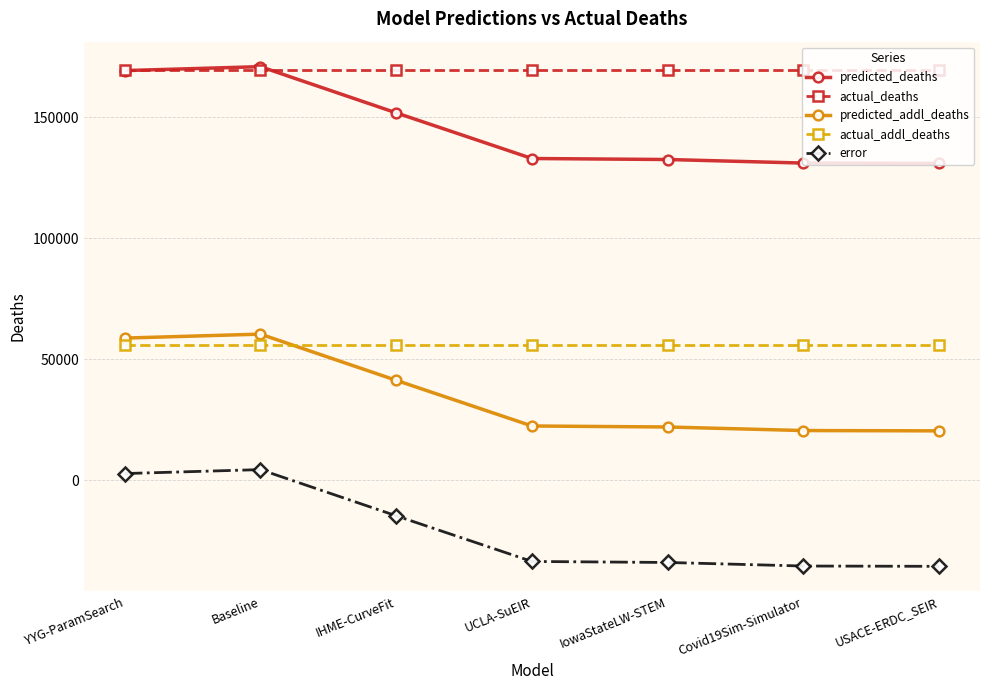

True or false: actual_deaths and predicted_addl_deaths intersect in this chart.

False